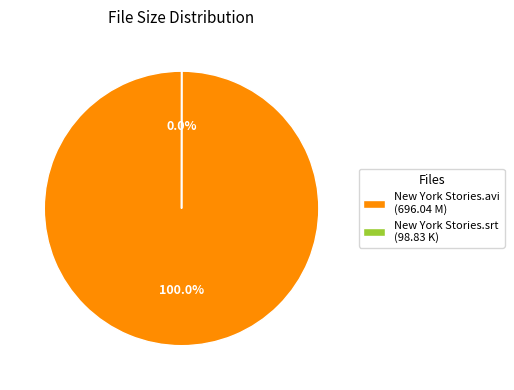

Does any single category account for the majority?

Yes